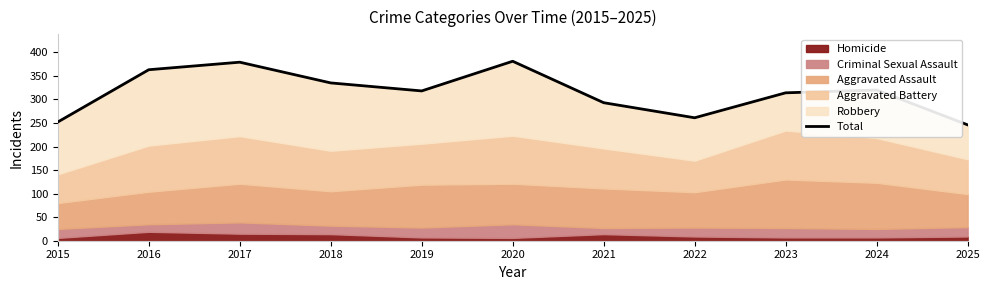

The value at 2018 is 472. True or false?

False